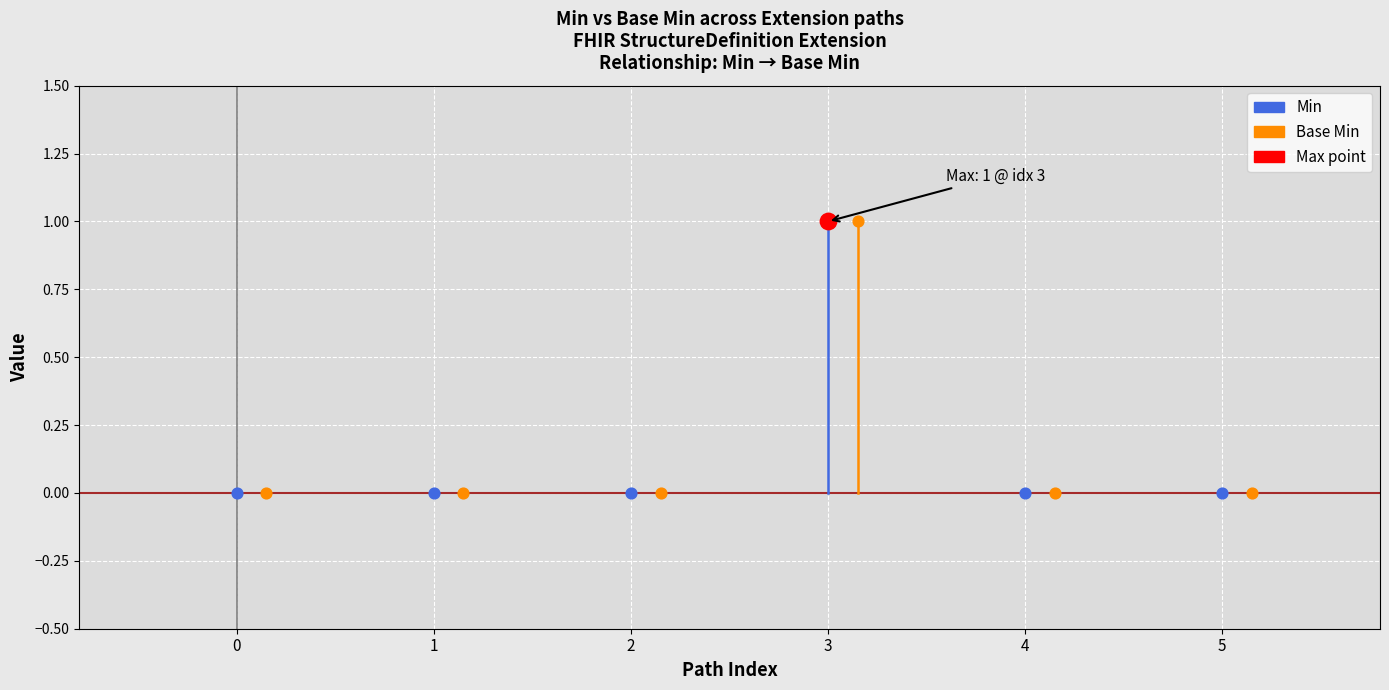

Which series has the largest Y range (max minus min)?

Min